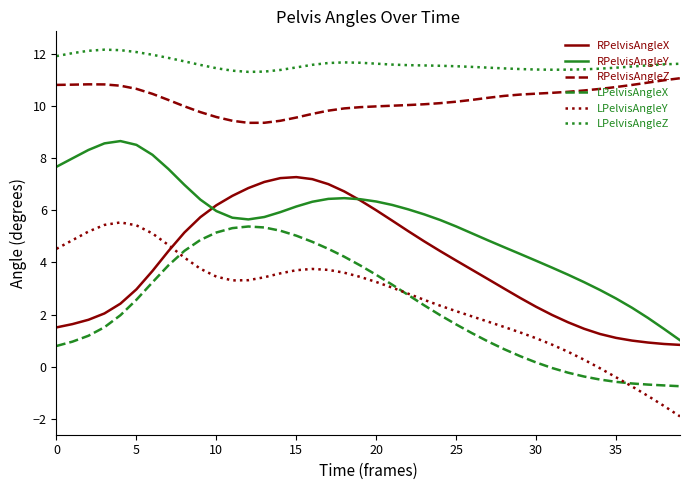

Which series has the widest spread of values?

RPelvisAngleY